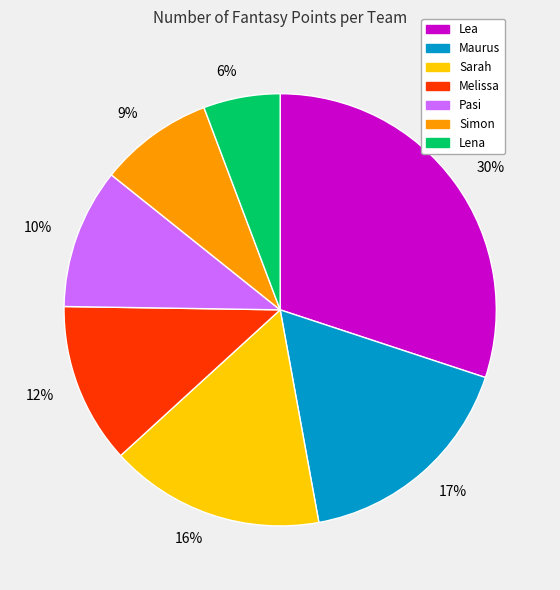

True or false: 9% accounts for 9% of the total.

True